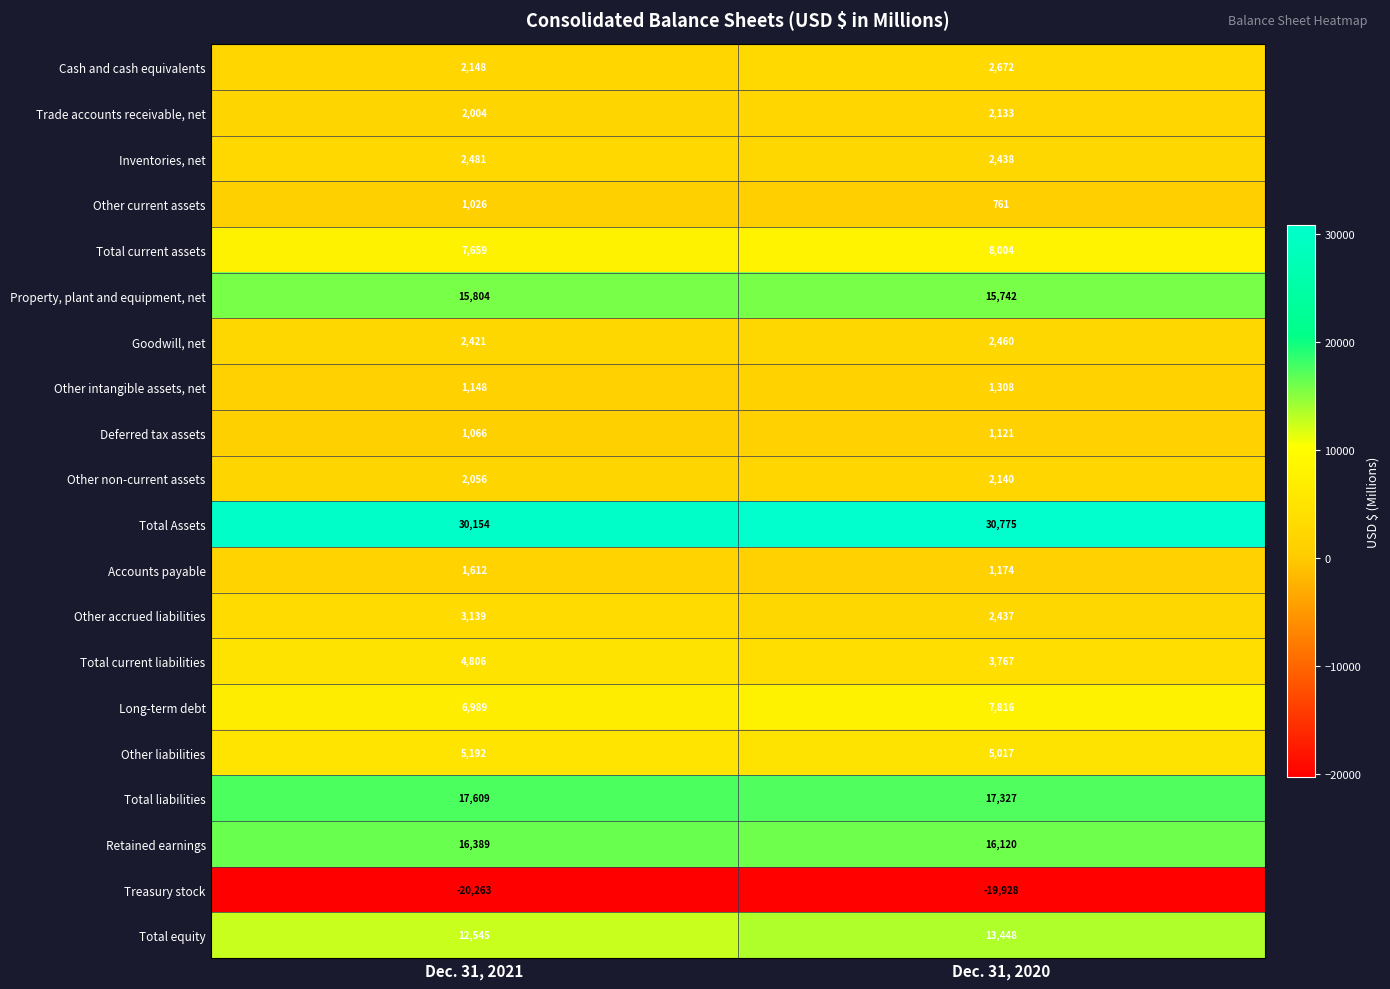

What is the smallest value displayed?

-20263